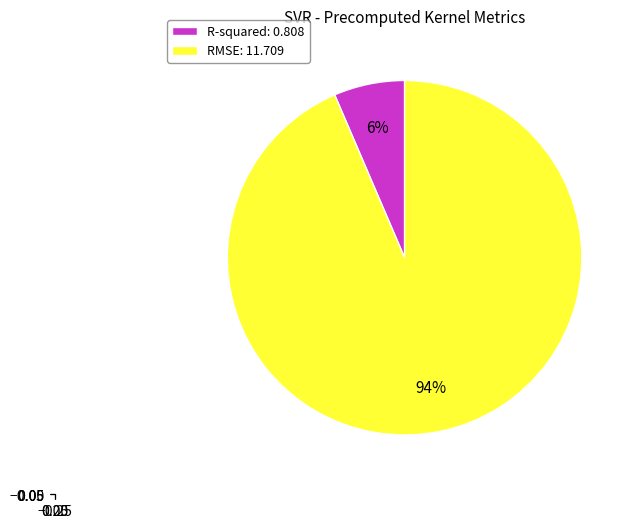

Is it true that R-squared is 1% of the pie?

False